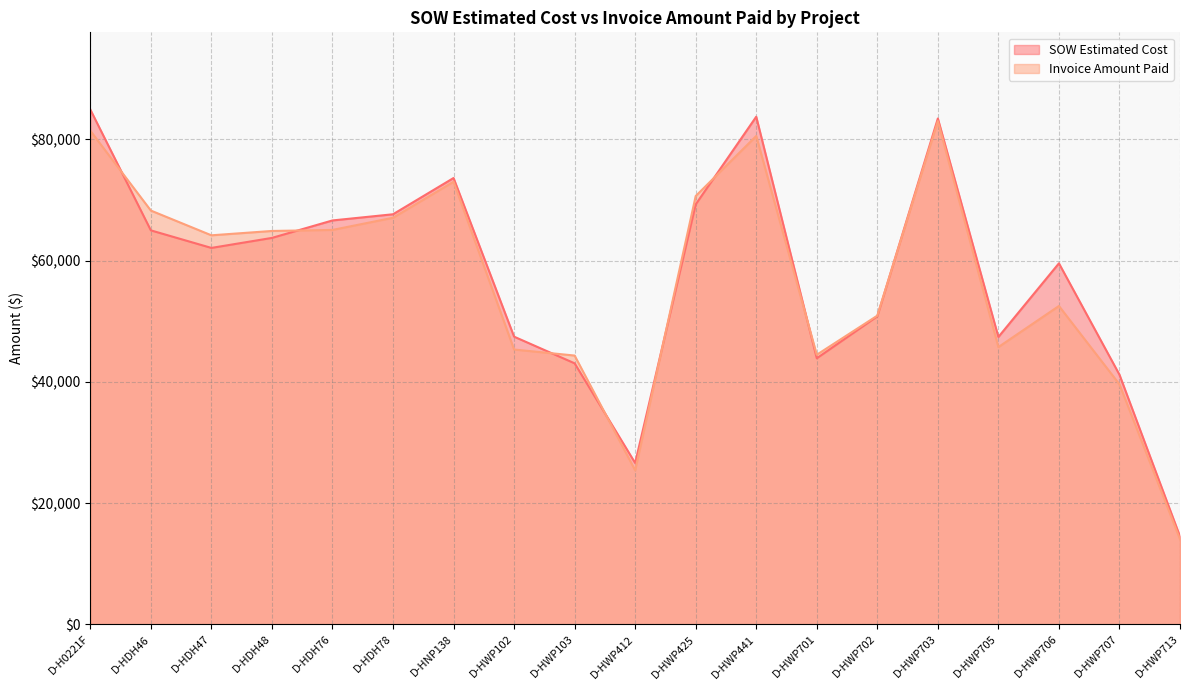

At how many categories does at least one series exceed 22681?

18